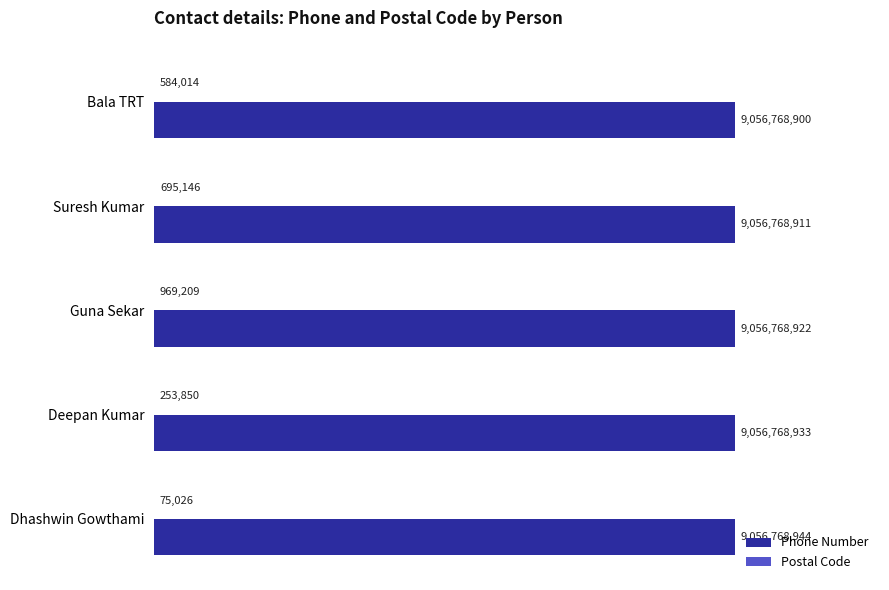

What is the value of the Phone Number bar at the 3rd from the left?

9056768922